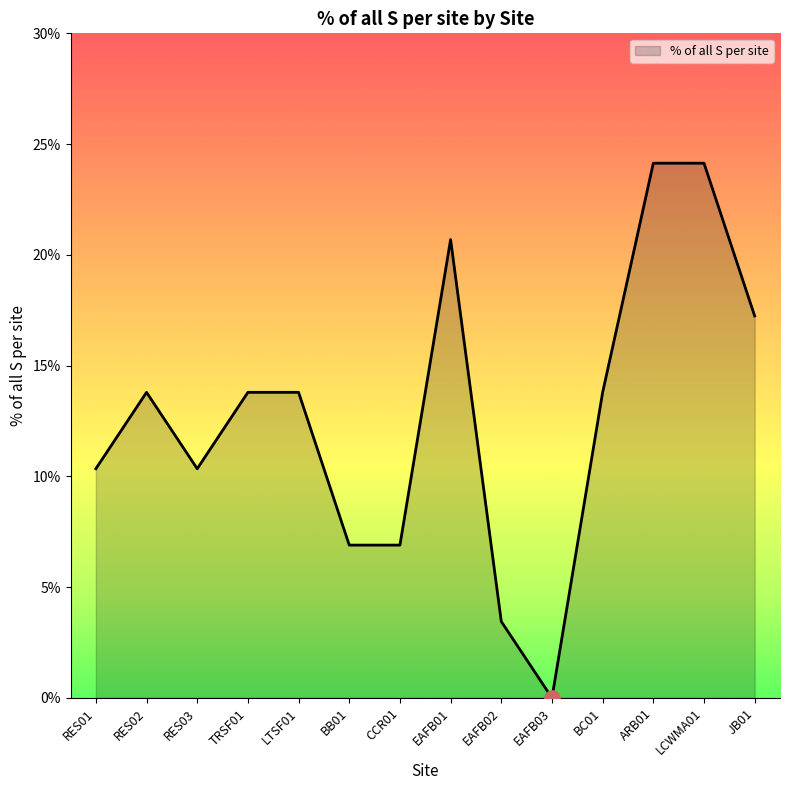

Which has a higher value, EAFB02 or RES02?

RES02